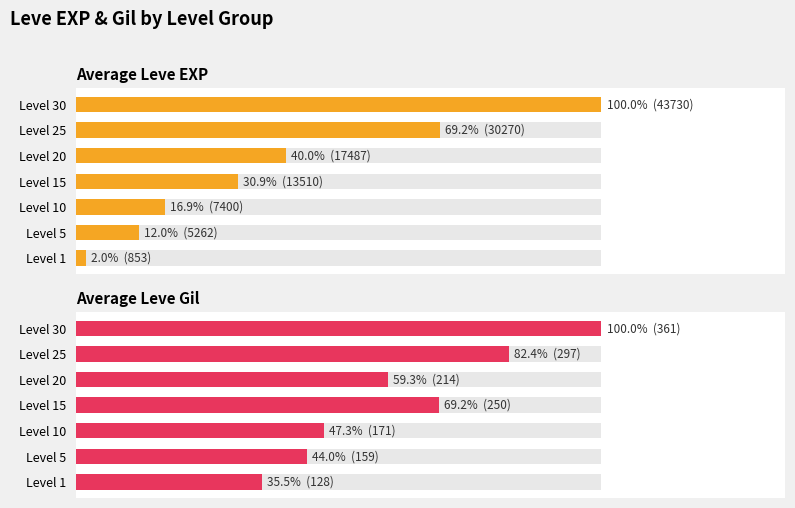

How many bars are there in total?

14